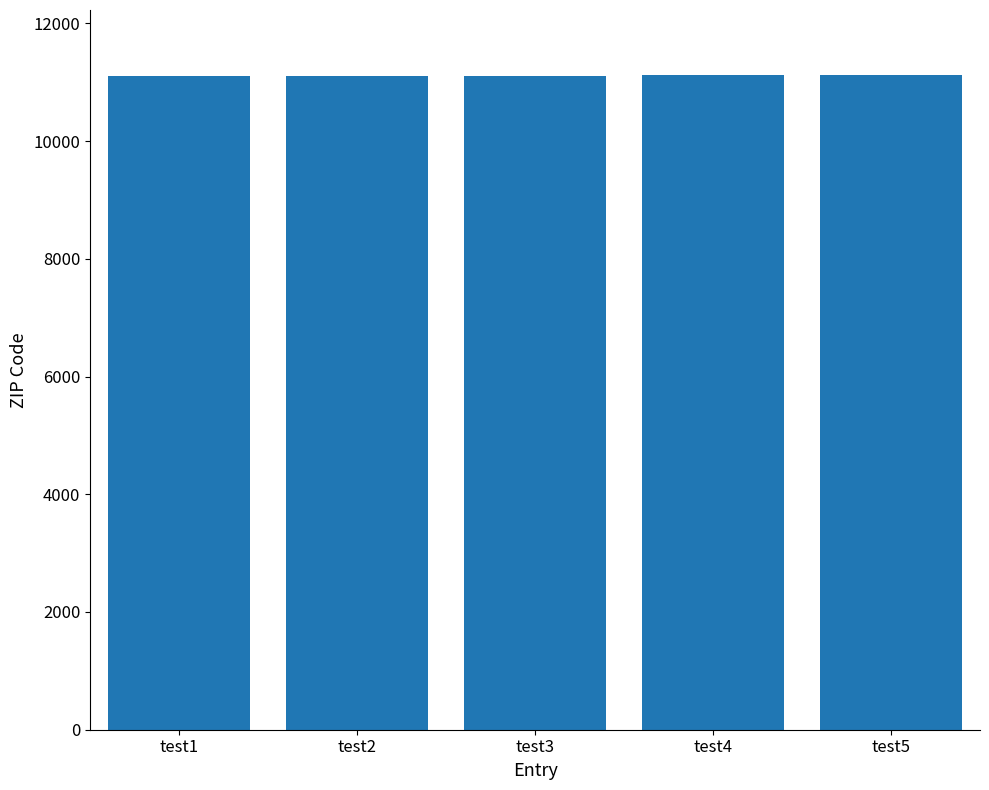

Count the number of categories in the chart.

5